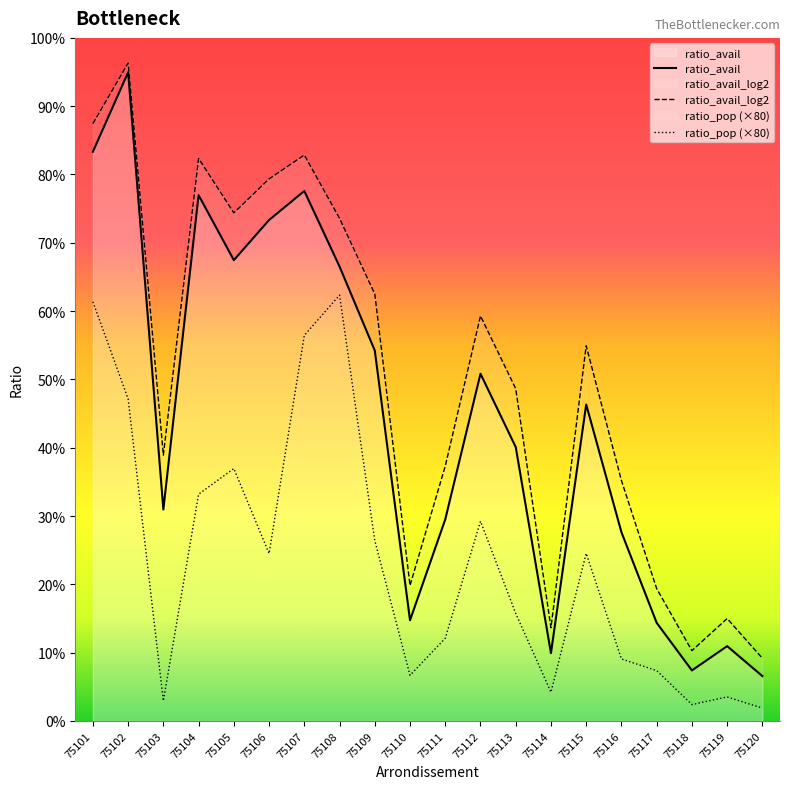

At which label is ratio_avail_log2 closest to 0?

75120